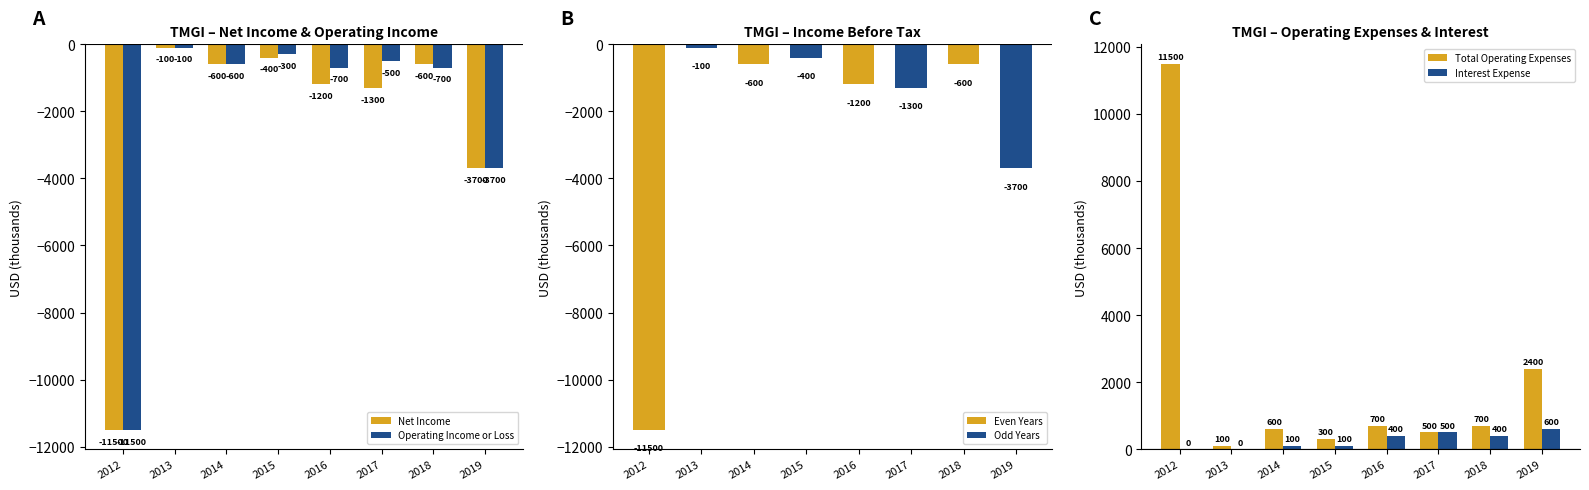

The Total Operating Expenses series shows 700 at 2018. True or false?

True